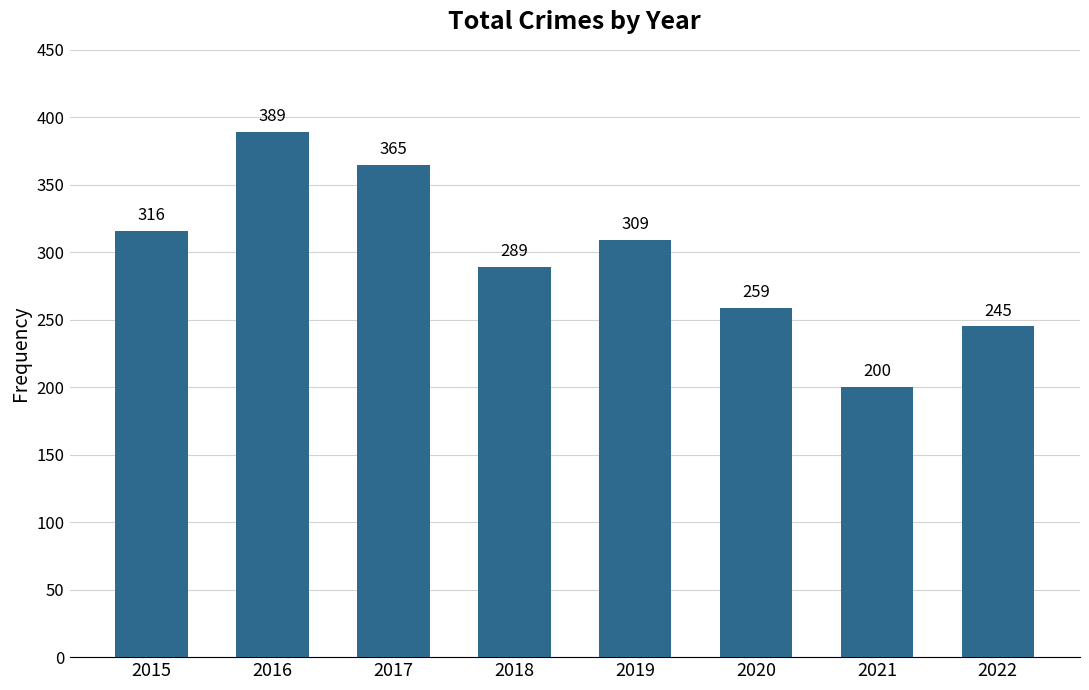

List the labels in order of value, smallest first.

2021, 2022, 2020, 2018, 2019, 2015, 2017, 2016